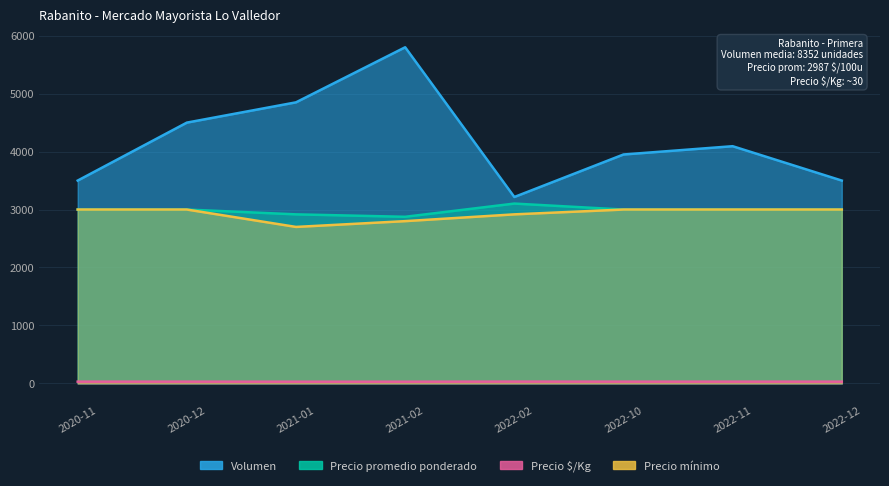

Which has a higher value, 2022-02 or 2022-12?

2022-12